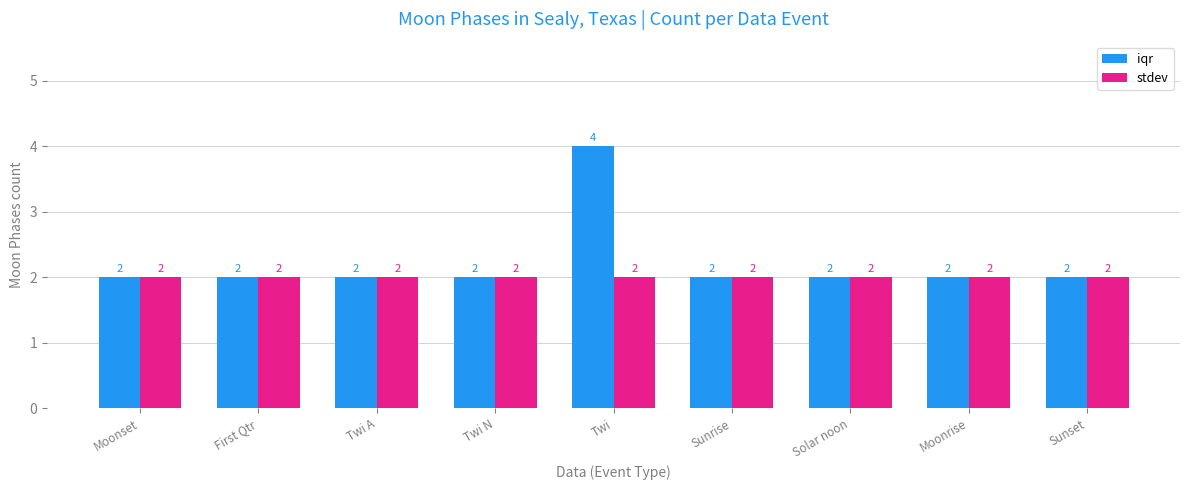

At which category is the sum across all series the highest?

Twi